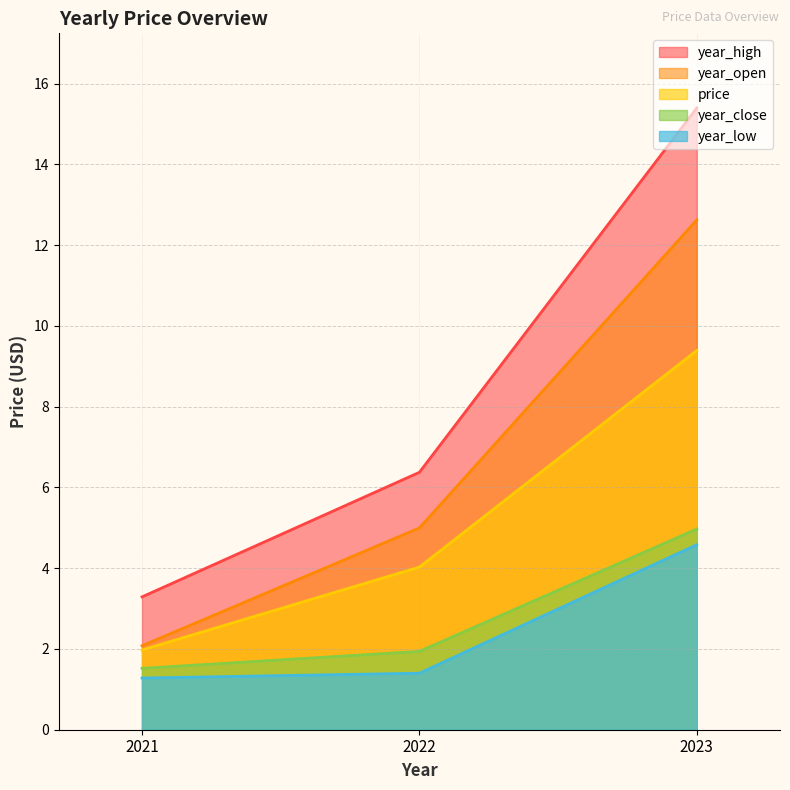

At which category does the chart reach its peak across all series?

2023